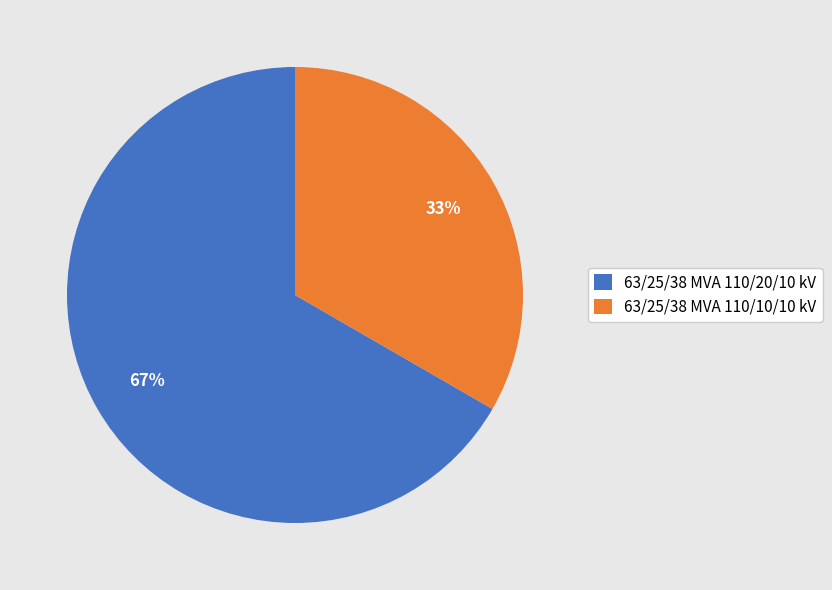

Is the sum of 63/25/38 MVA 110/10/10 kV and 63/25/38 MVA 110/20/10 kV greater than half?

Yes